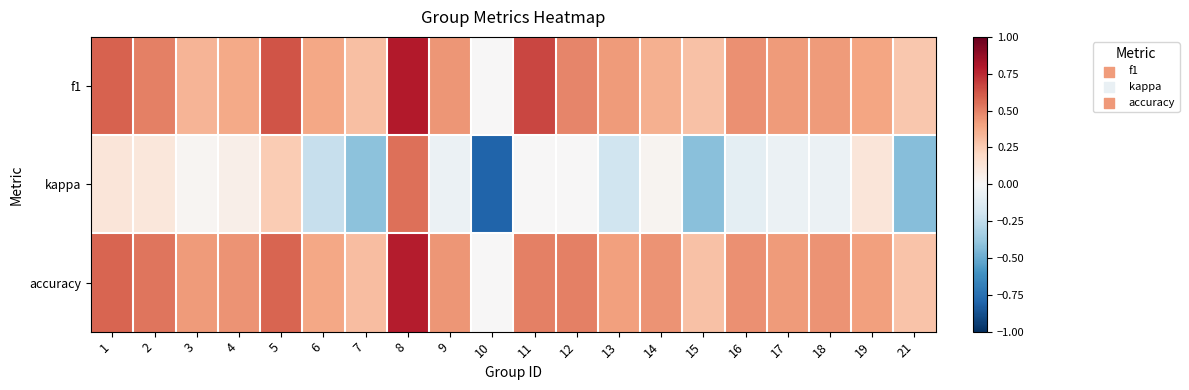

Reading left to right, transcribe all the data shown in this chart.

f1: 1=0.6	2=0.5	3=0.3	4=0.4	5=0.6	6=0.4	7=0.3	8=0.8	9=0.4	10=0.0	11=0.7	12=0.5	13=0.4	14=0.4	15=0.3	16=0.5	17=0.4	18=0.4	19=0.4	21=0.3
kappa: 1=0.1	2=0.1	3=0.0	4=0.1	5=0.2	6=-0.2	7=-0.4	8=0.6	9=-0.1	10=-0.8	11=0.0	12=0.0	13=-0.2	14=0.0	15=-0.4	16=-0.1	17=-0.1	18=-0.1	19=0.1	21=-0.4
accuracy: 1=0.6	2=0.5	3=0.4	4=0.5	5=0.6	6=0.4	7=0.3	8=0.8	9=0.4	10=0.0	11=0.5	12=0.5	13=0.4	14=0.4	15=0.3	16=0.5	17=0.4	18=0.5	19=0.4	21=0.3